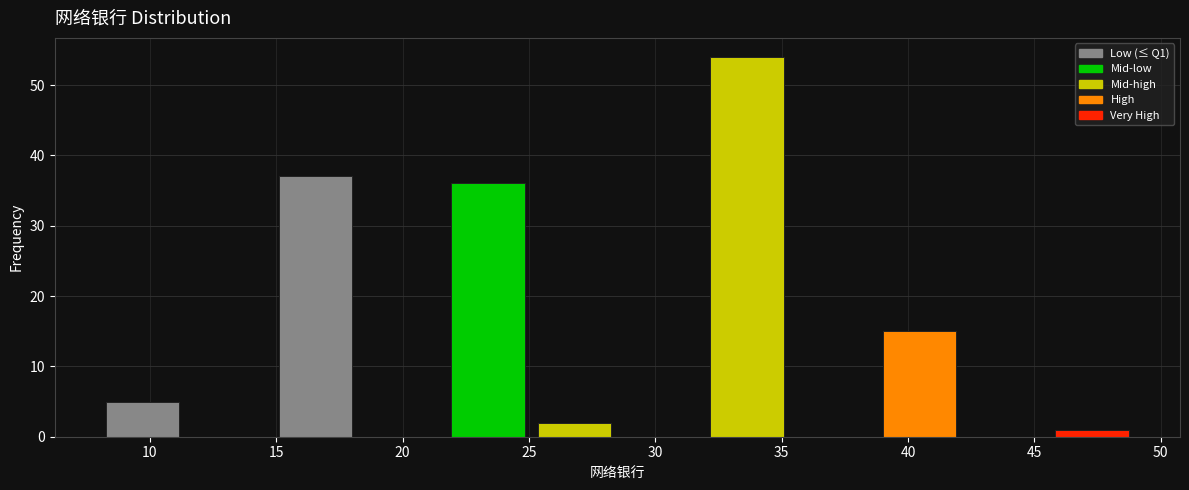

Reading left to right, list every bar in this chart as the range it spans on the x-axis followed by its height. Neither the bar edges nor the heights are printed on the chart, so give them approximately, as read against the axes.

8.0 to 11.5: 5
11.5 to 15.0: 0
15.0 to 18.5: 37
18.5 to 21.5: 0
21.5 to 25.0: 36
25.0 to 28.5: 2
28.5 to 32.0: 0
32.0 to 35.5: 54
35.5 to 39.0: 0
39.0 to 42.0: 15
42.0 to 45.5: 0
45.5 to 49.0: 1